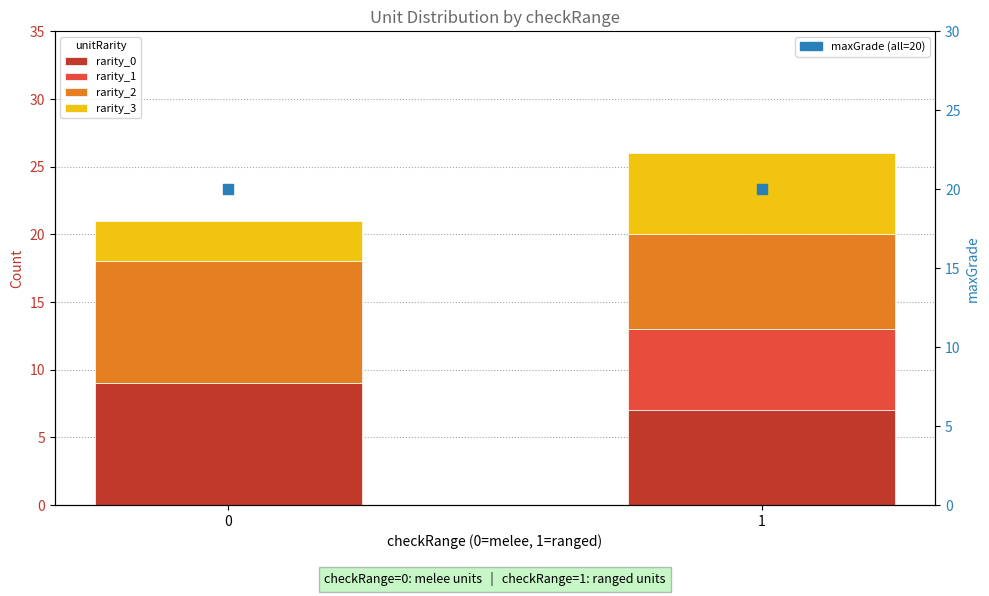

What is the total value across all series at 0?

41